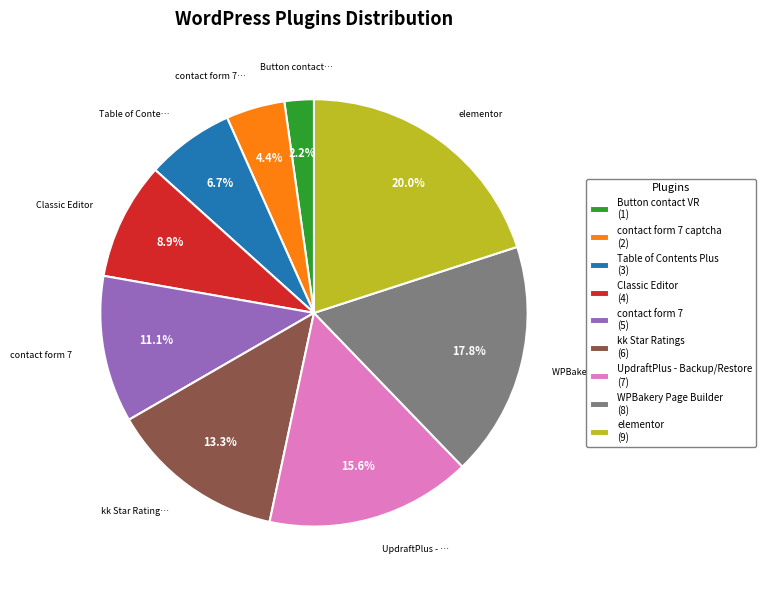

What is the total percentage of WPBakery Page Builder (8) and Button contact VR (1)?

20.0%